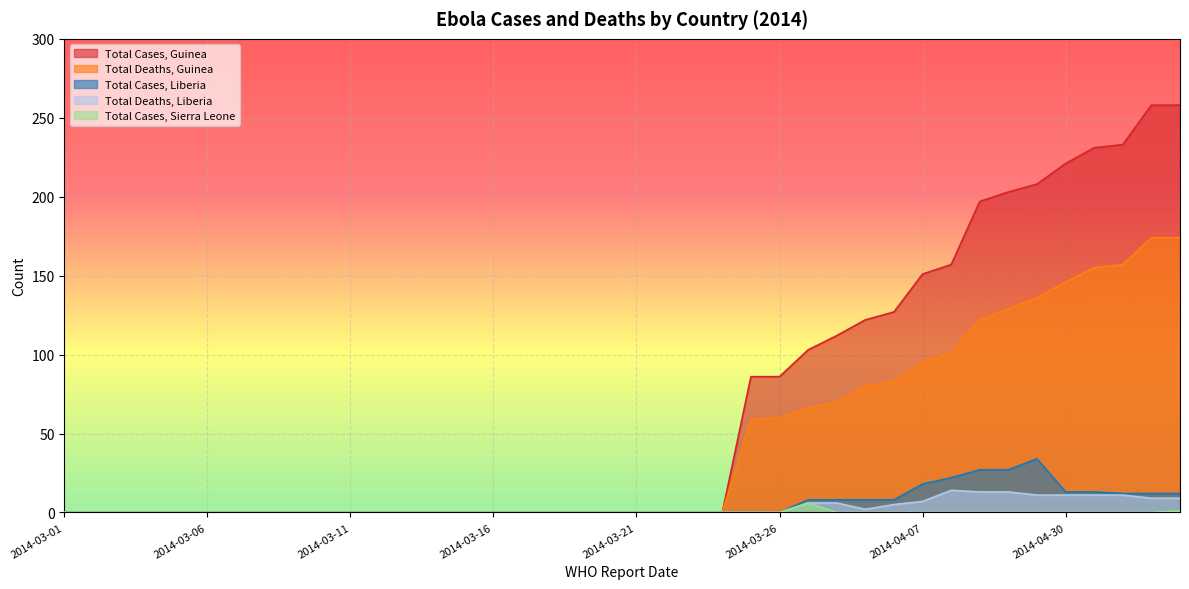

True or false: Total Cases, Sierra Leone and Total Cases, Guinea cross at least once.

False